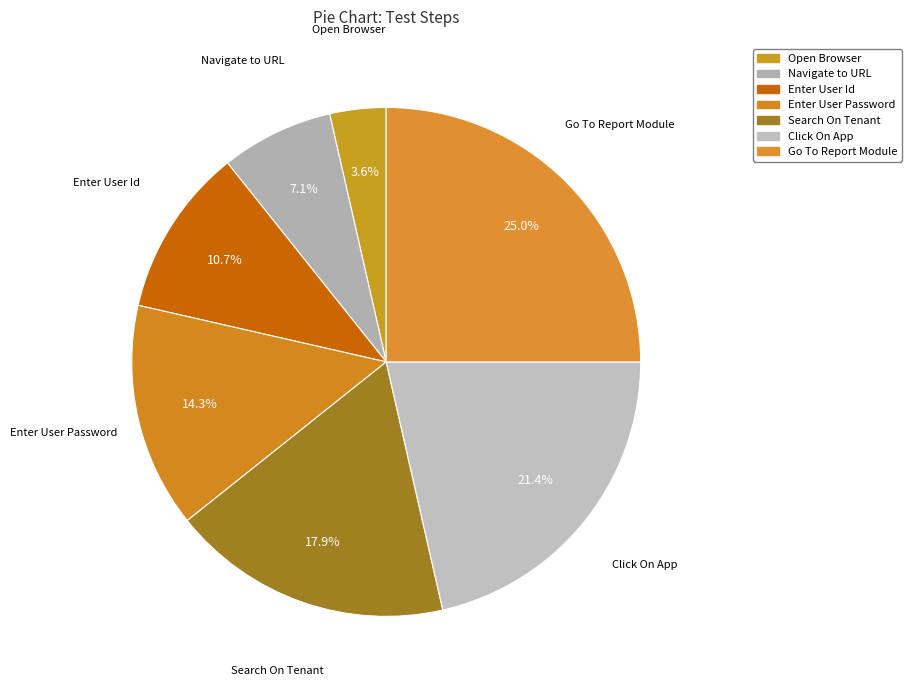

Rank the categories by value from lowest to highest.

Open Browser, Navigate to URL, Enter User Id, Enter User Password, Search On Tenant, Click On App, Go To Report Module